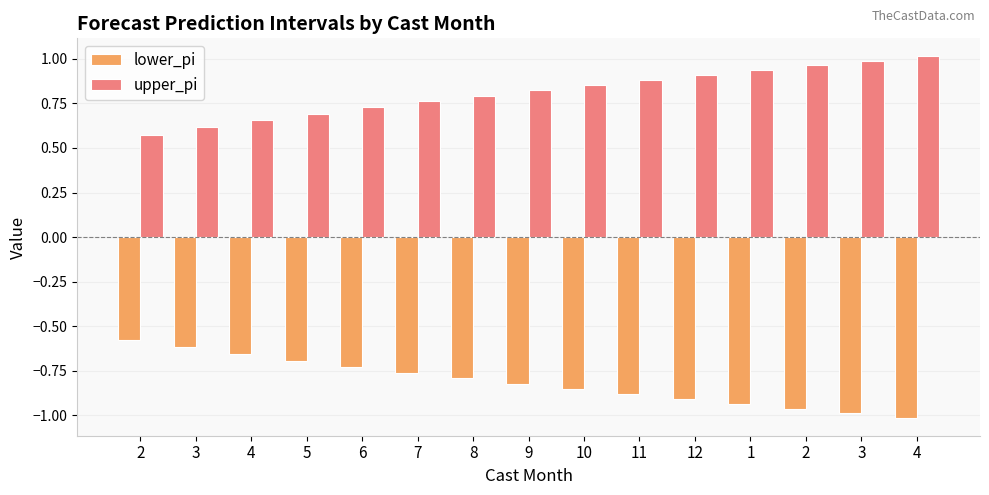

List the labels in order of upper_pi value, smallest first.

2, 3, 4, 5, 6, 7, 8, 9, 10, 11, 12, 1, 2, 3, 4